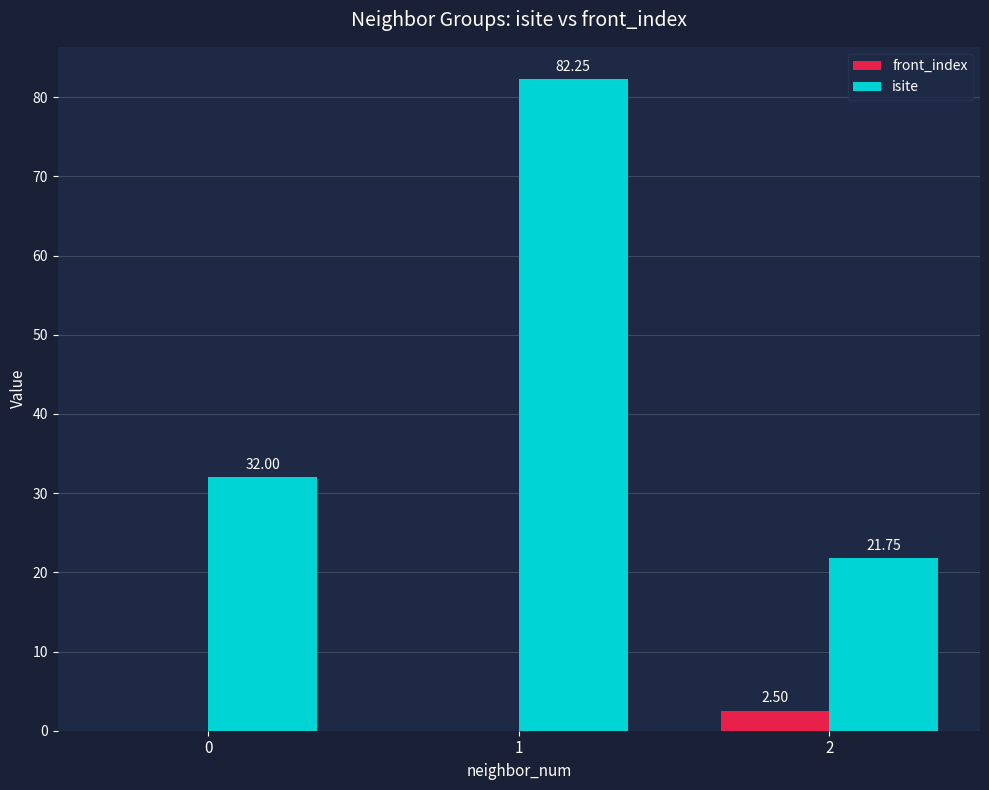

How many values in the front_index series exceed 0?

1